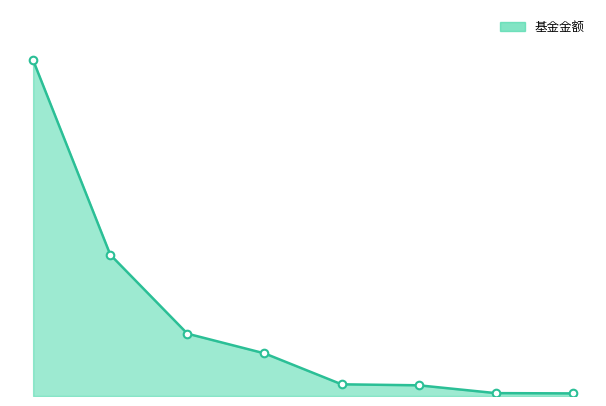

Does the chart have visible grid lines?

No